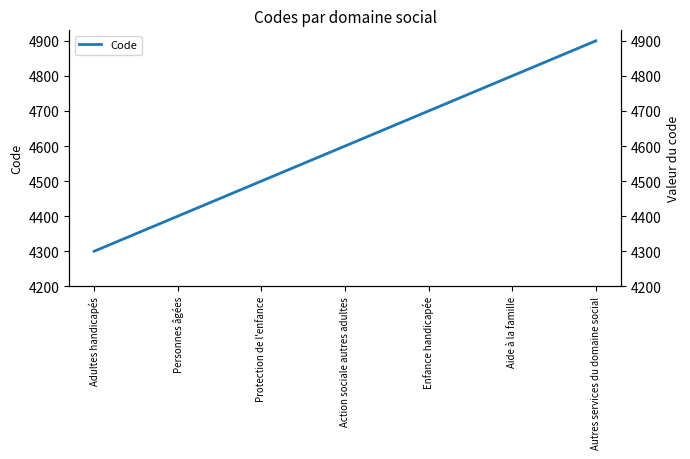

What is the smallest value displayed?

4300